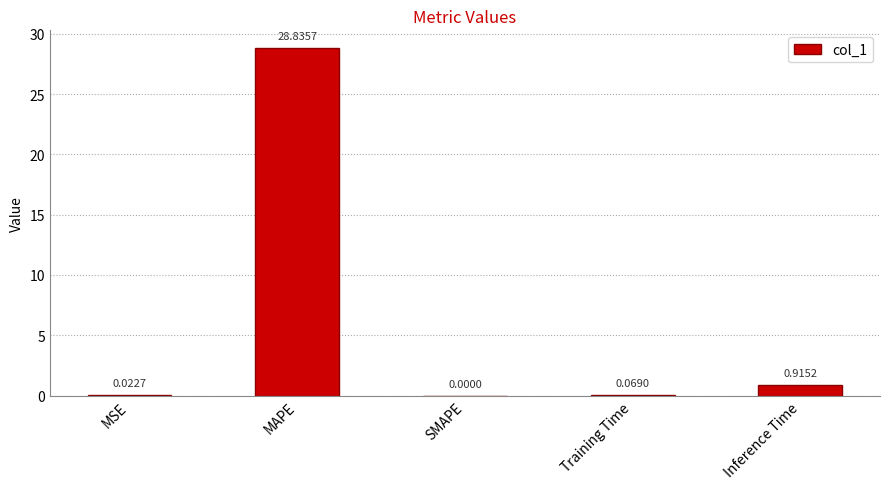

At which category does the chart reach its peak across all series?

MAPE